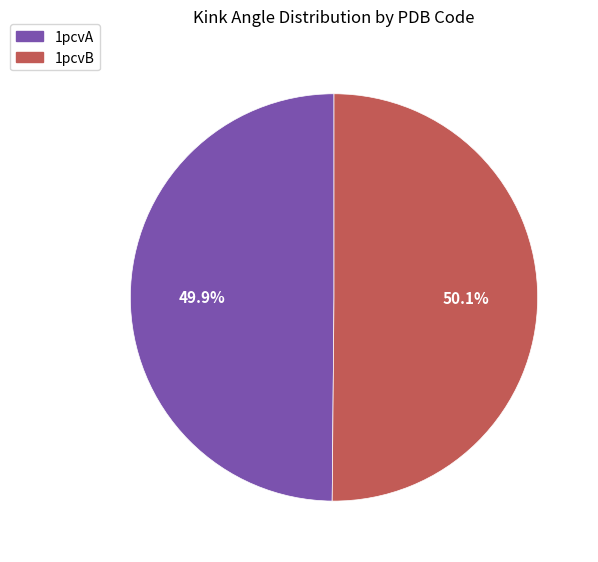

True or false: 1pcvB accounts for 50% of the total.

True